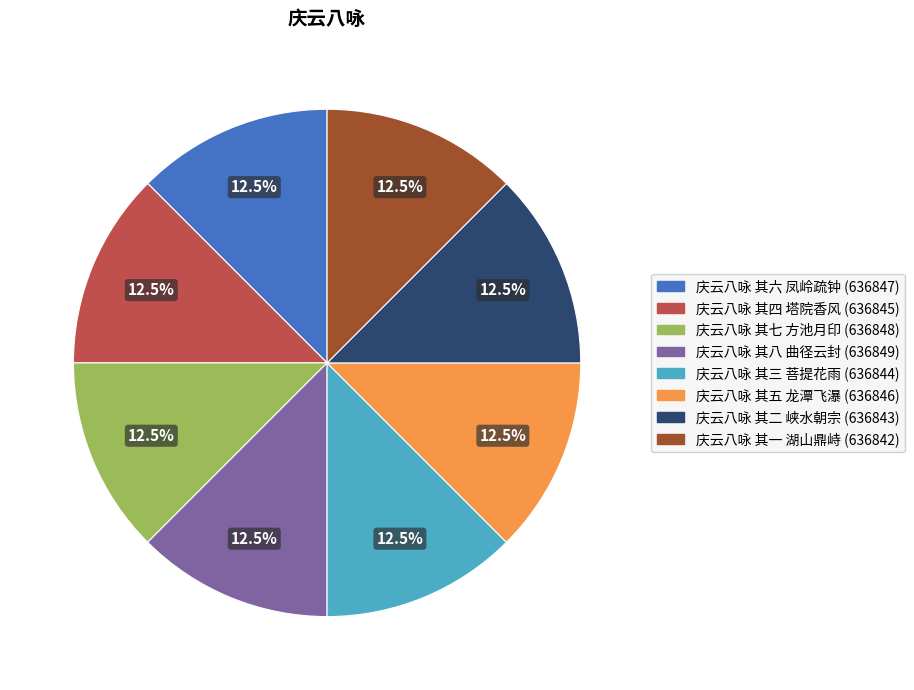

Approximately how many times larger is the value at 庆云八咏 其四 塔院香风 compared to 庆云八咏 其七 方池月印?

1.0